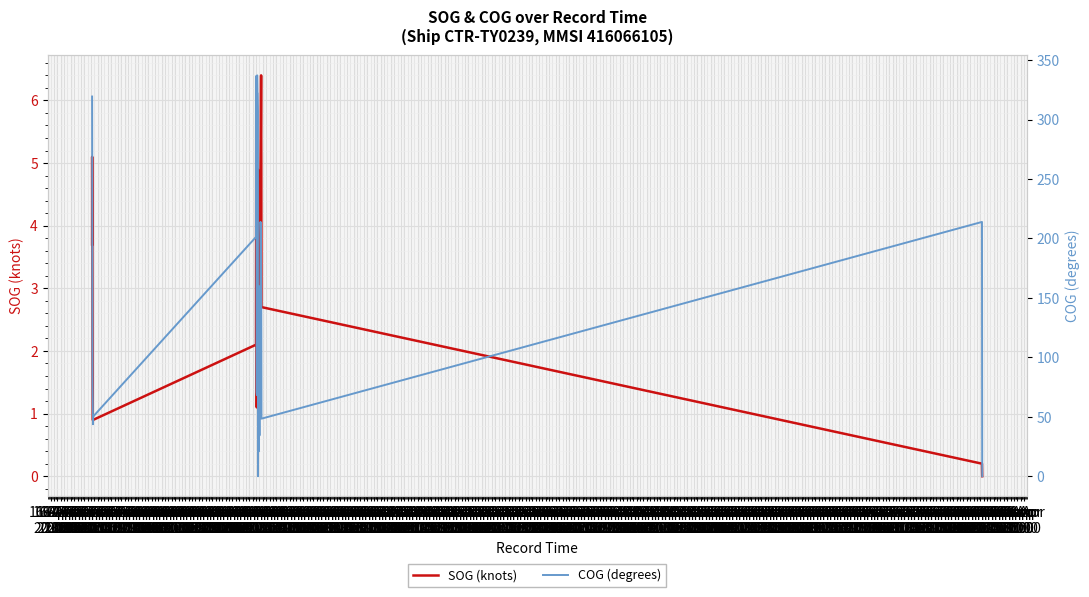

Rank the series at 17-Apr
02:00 from highest to lowest value.

COG (degrees), SOG (knots)